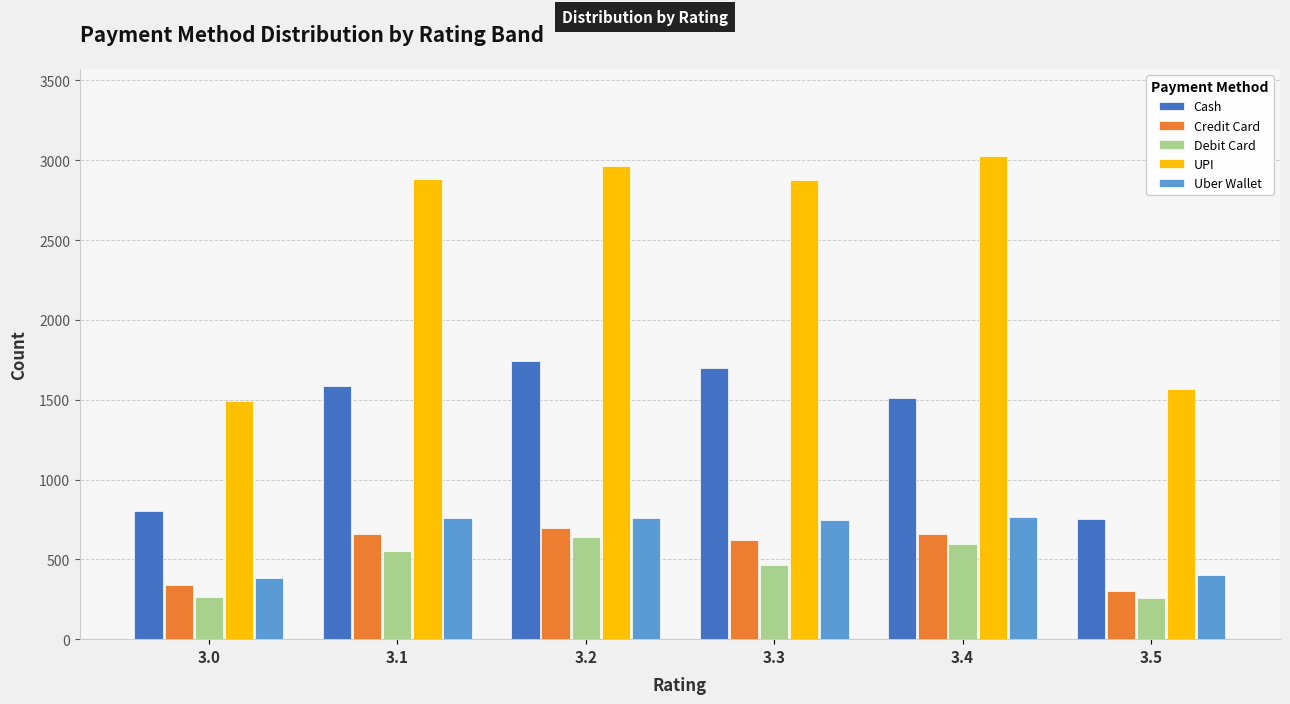

The value of Uber Wallet at 3.4 is 764. True or false?

True